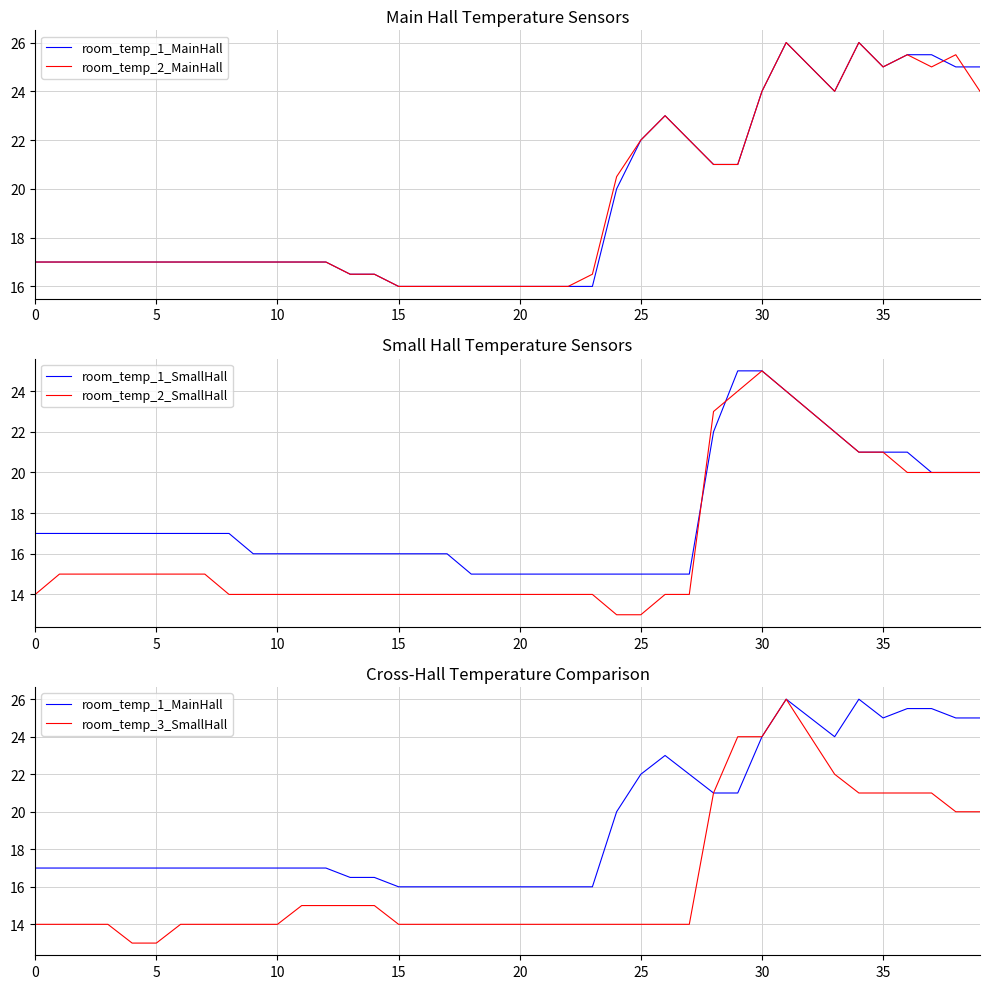

Which category has the highest value in the room_temp_1_MainHall series?

31